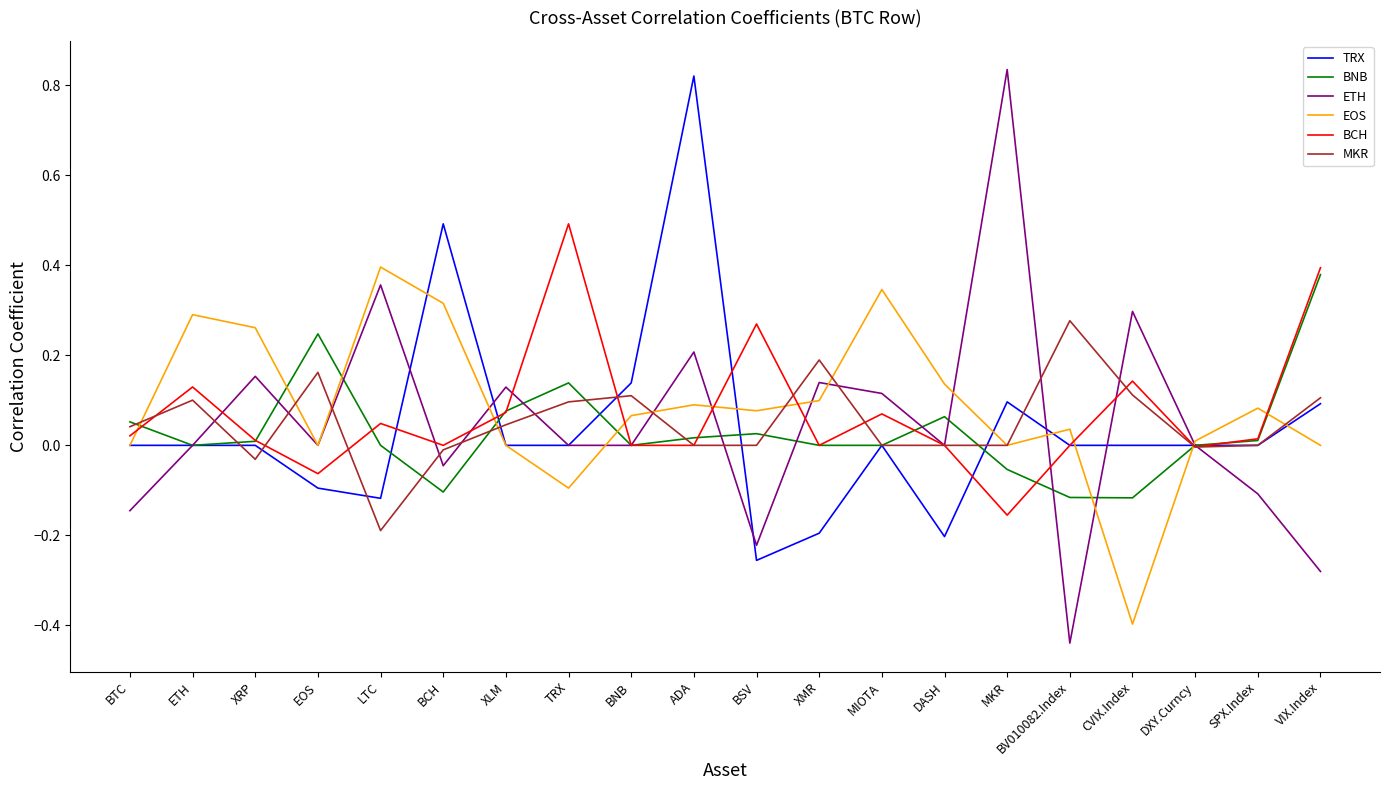

The value of TRX at SPX.Index is 0.6. True or false?

False